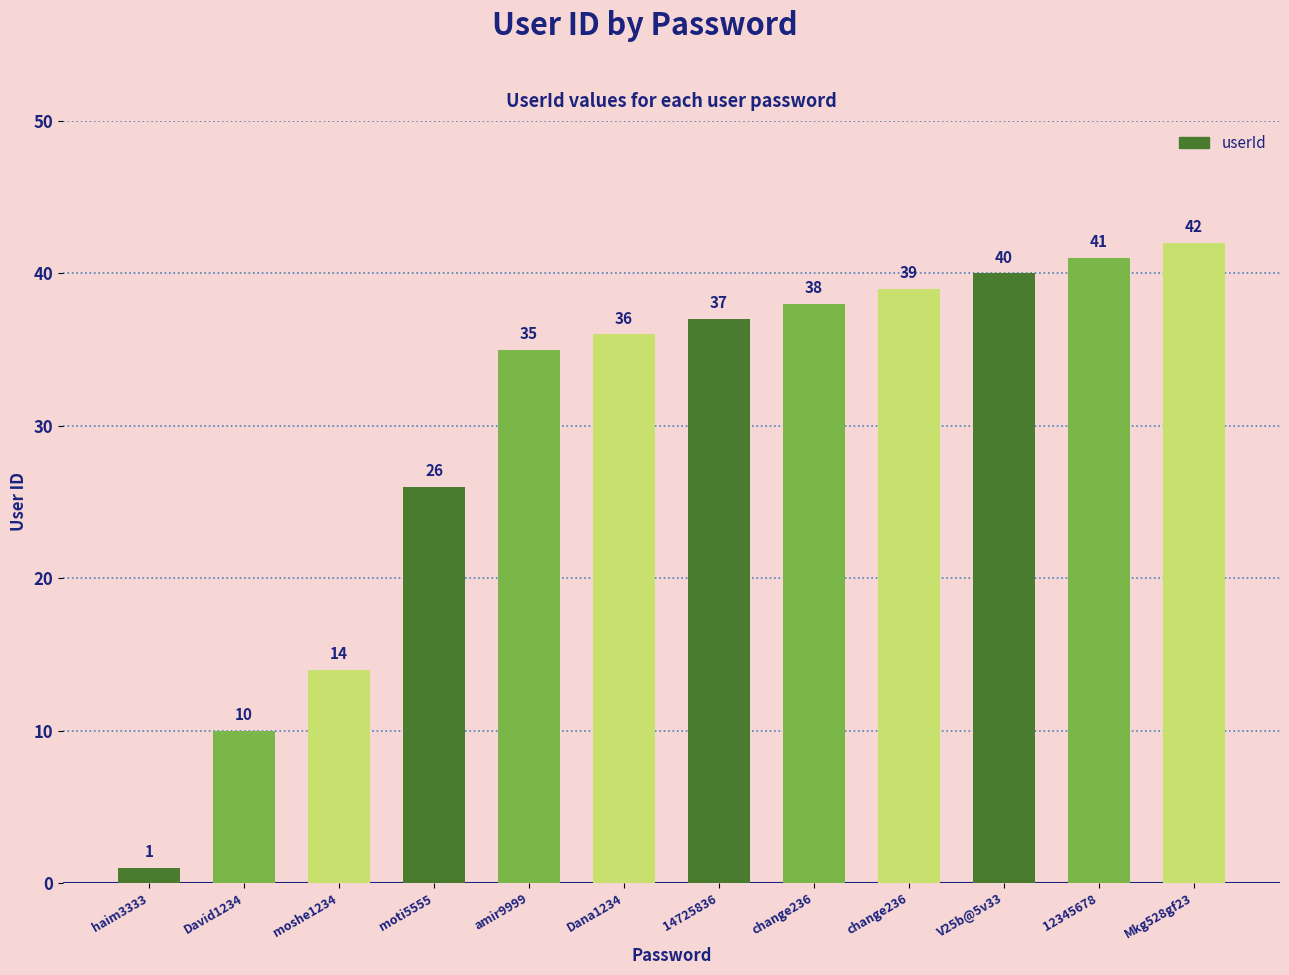

How many data points does each series have?

12